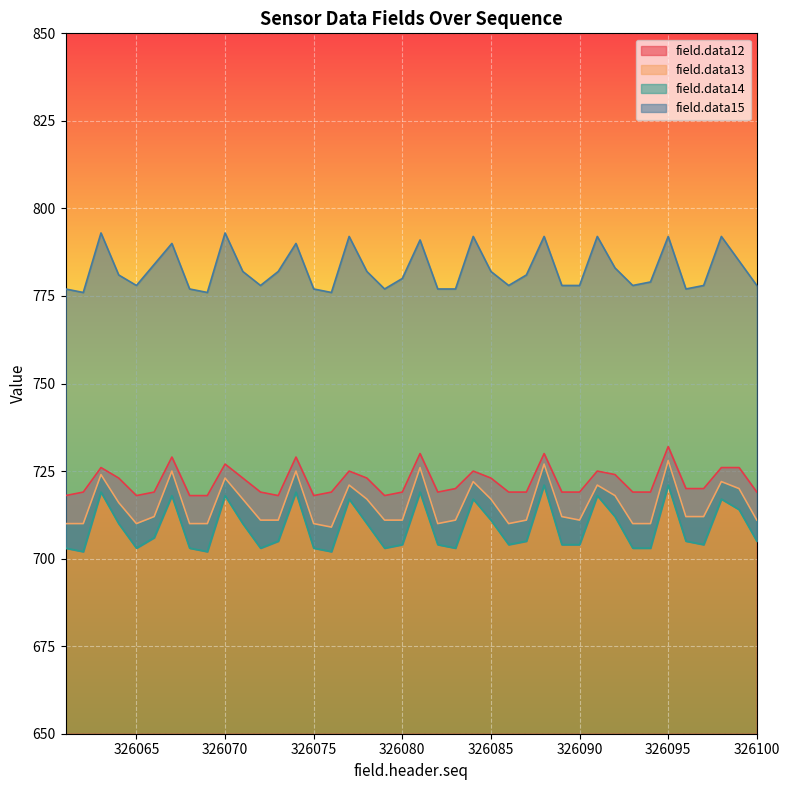

What is the highest value of the field.data13 series?

728